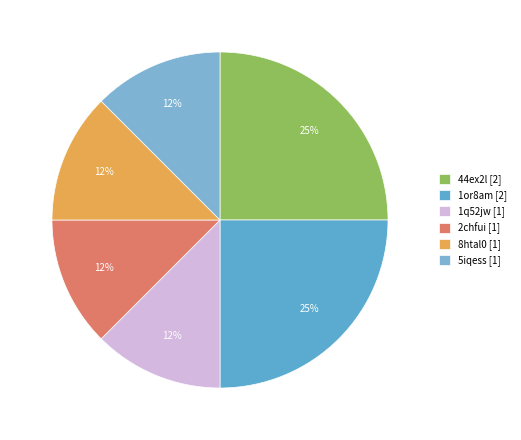

Is 5iqess the majority of the pie?

No